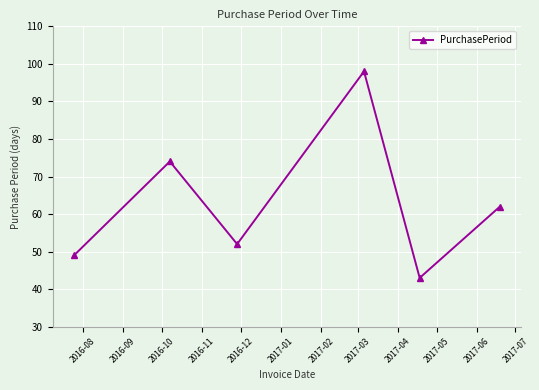

How many points are higher than both their immediate neighbors (excluding endpoints)?

2